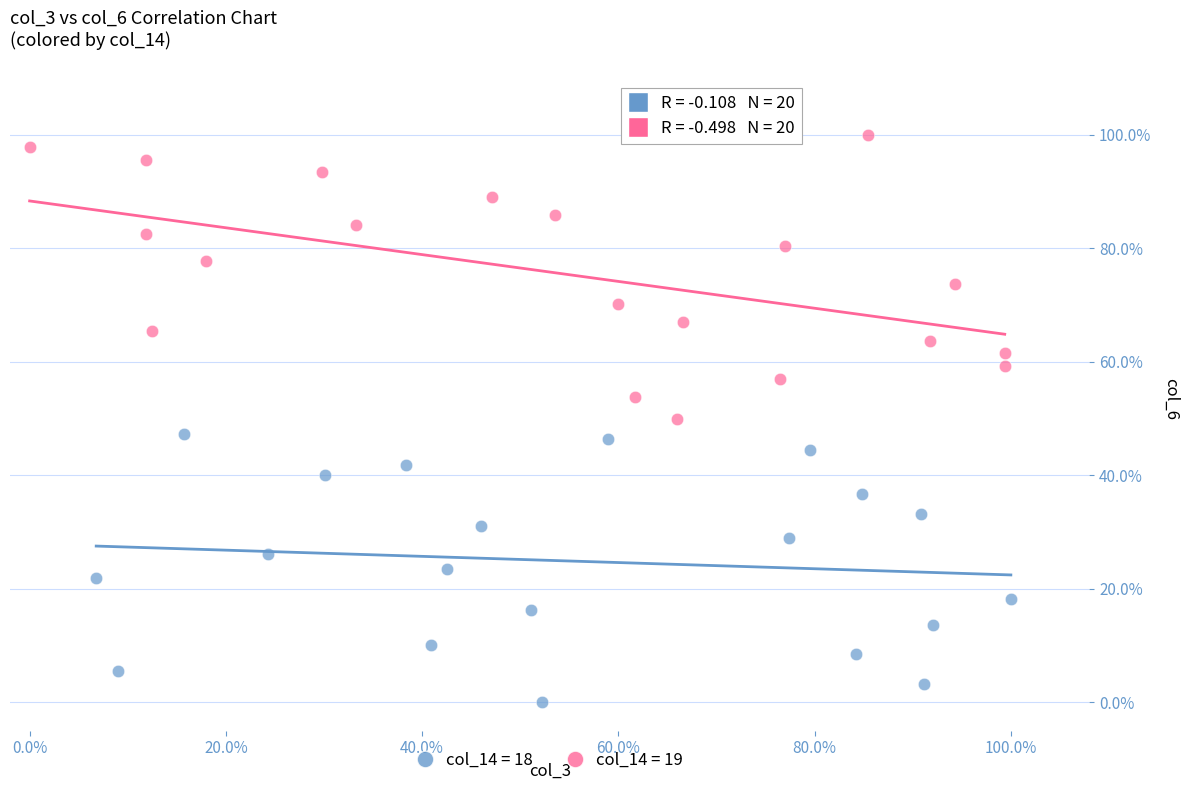

What are all the series names shown in the legend?

col_14 = 18, col_14 = 19